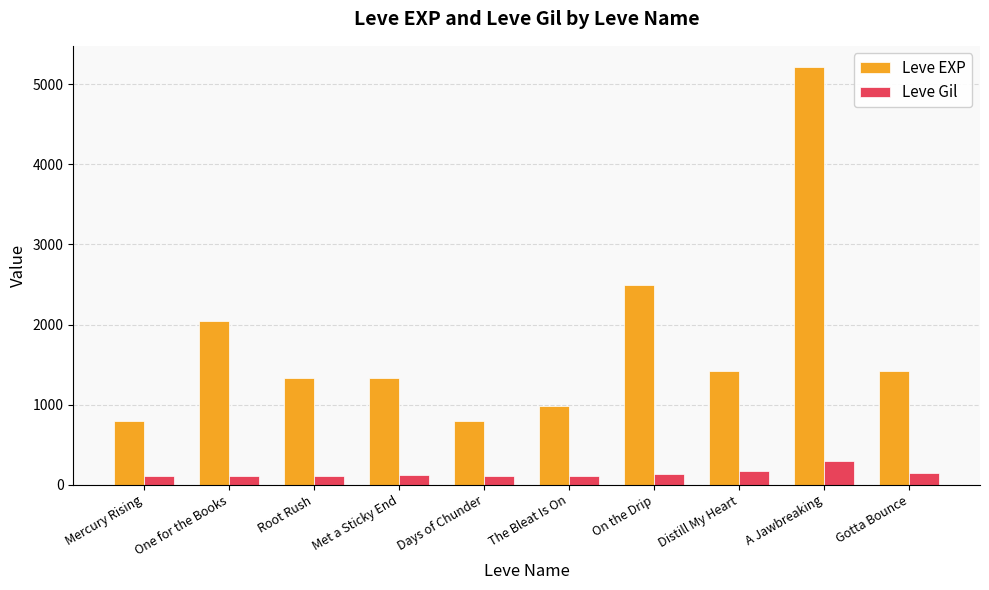

At which label is Leve EXP closest to 3010?

On the Drip